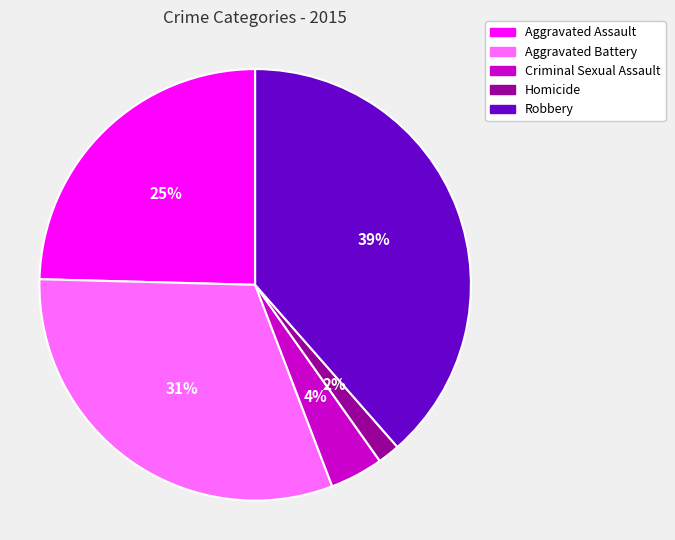

Which slice is the largest?

Robbery